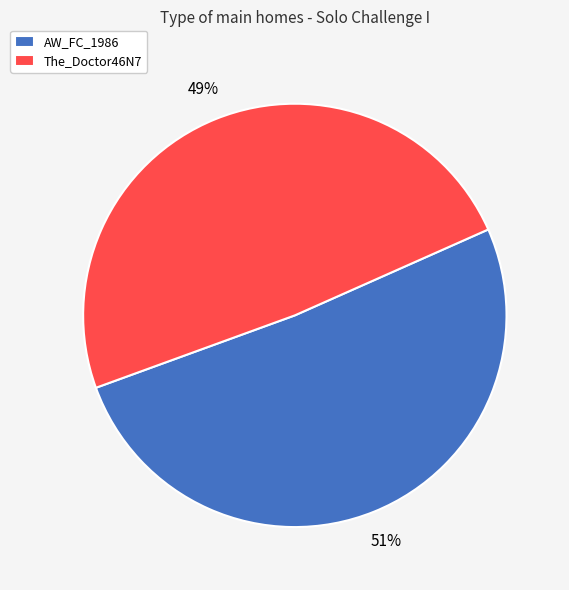

What percentage is the The_Doctor46N7 slice, to the nearest percent?

49%